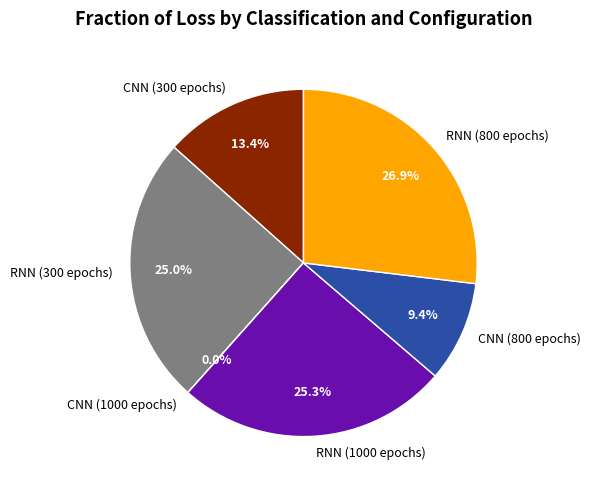

Between CNN (300 epochs) and RNN (300 epochs), which is larger?

RNN (300 epochs)